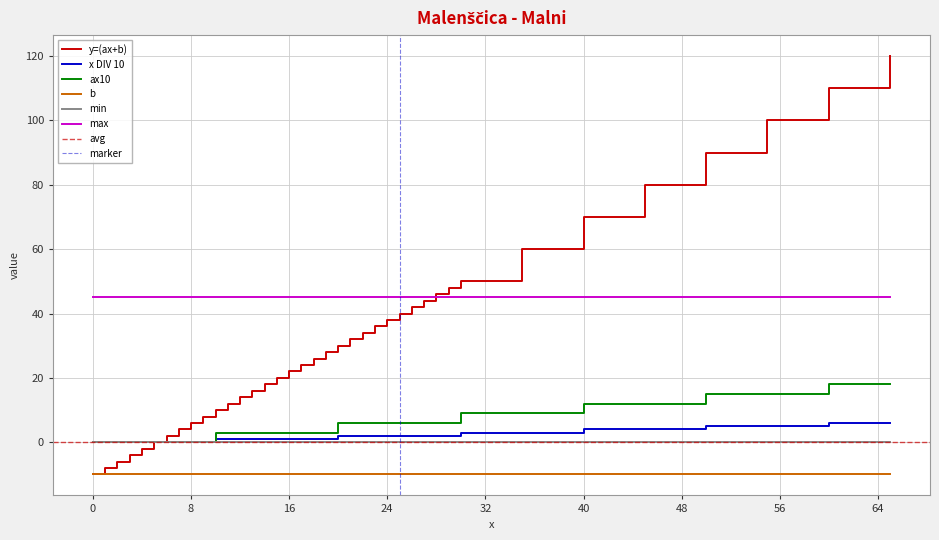

Is it true that y=(ax+b) equals 10 at 16?

False